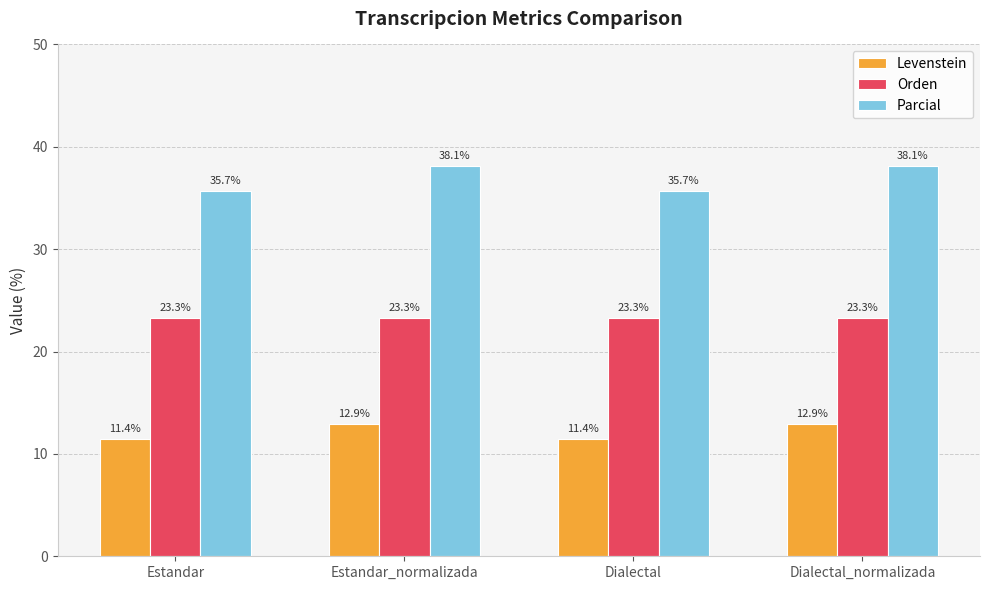

Which series has the widest spread of values?

Parcial